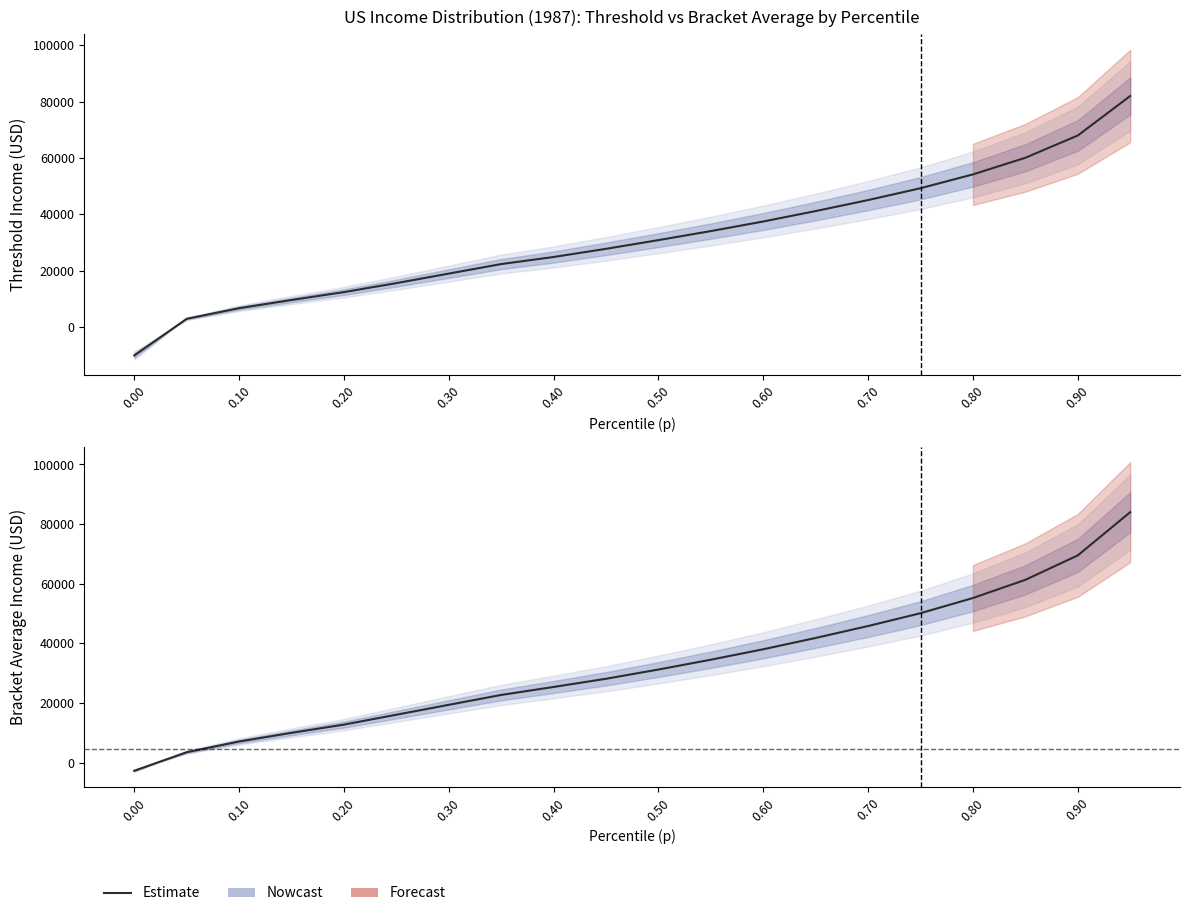

True or false: thr and bracketavg intersect in this chart.

False